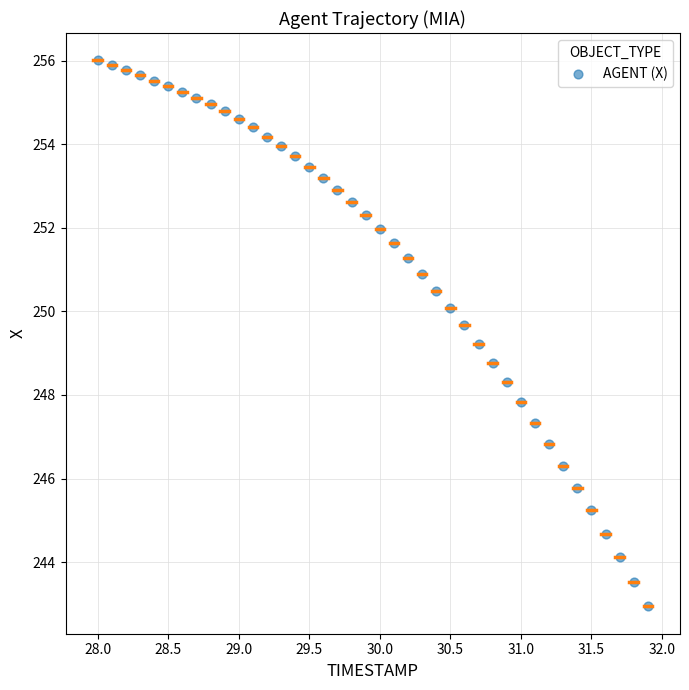

What is the range of Y values (max minus min)?

13.1